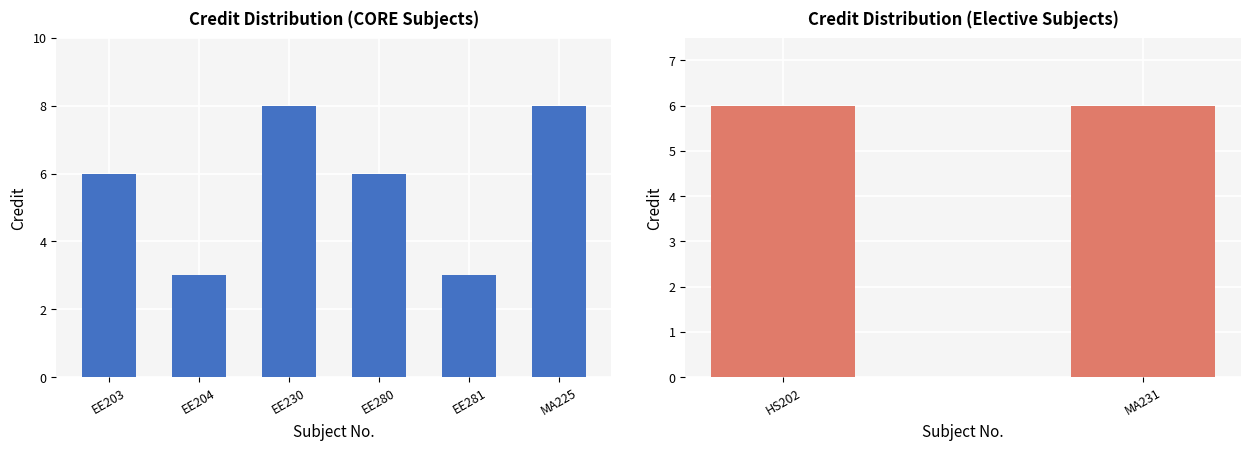

The value at EE230 is 8. True or false?

True